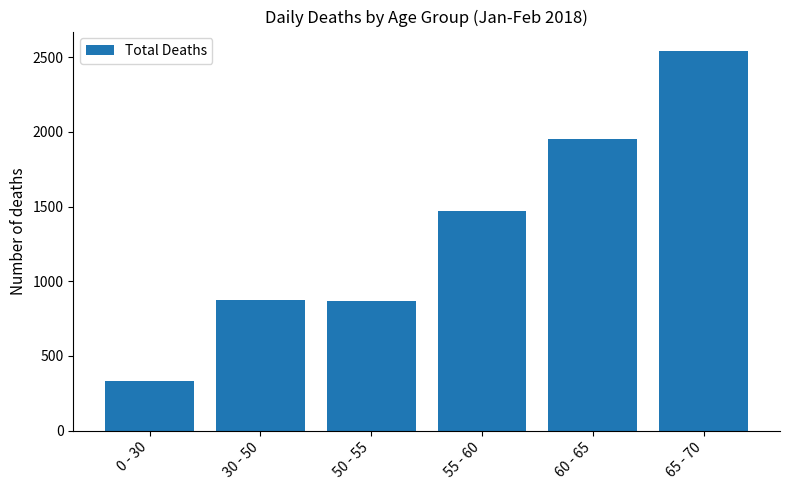

How many bars are there in total?

6